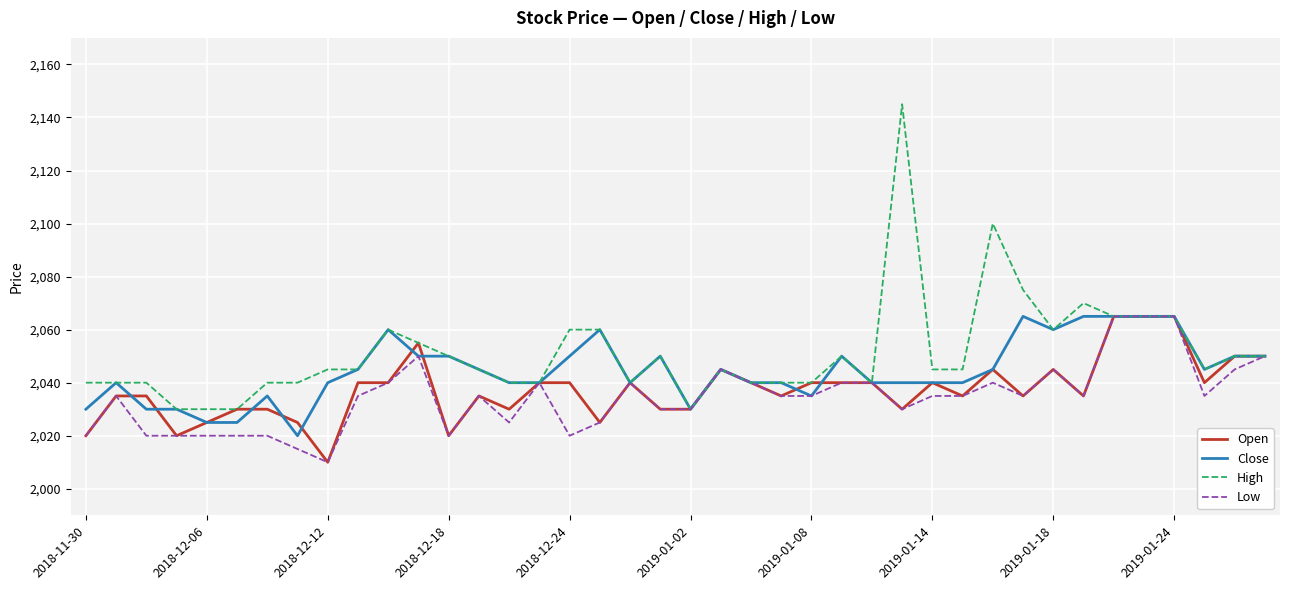

Is this an area chart (filled region under the line)?

No